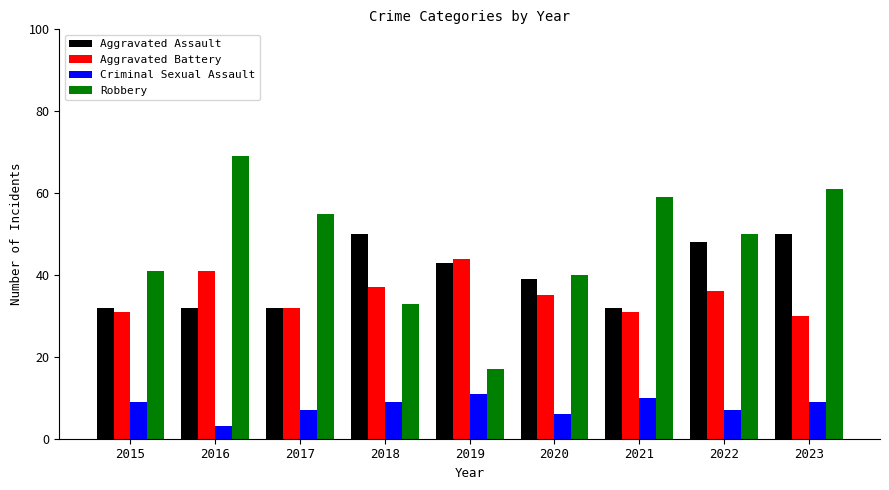

What is the average value of the Criminal Sexual Assault series?

8